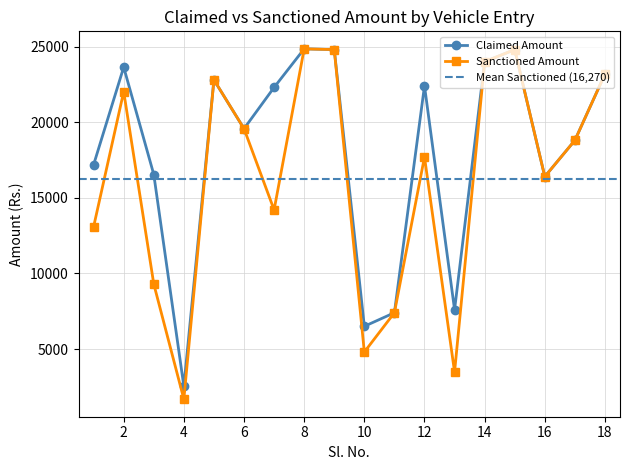

True or false: Claimed Amount has a value of 24800 at 15.

True